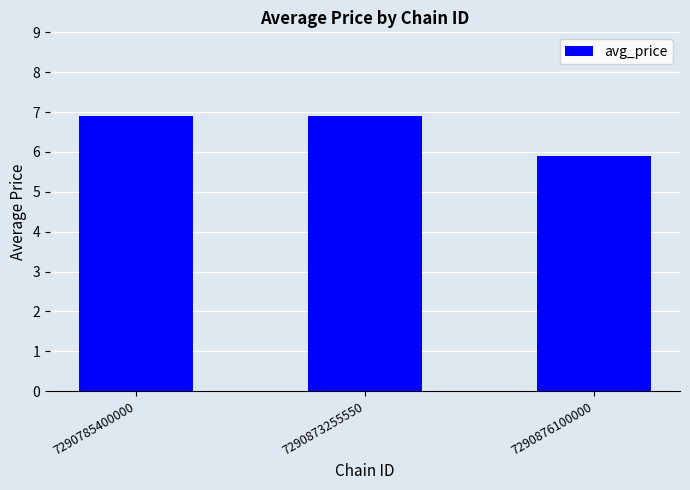

What is the difference between the maximum and minimum values?

1.0